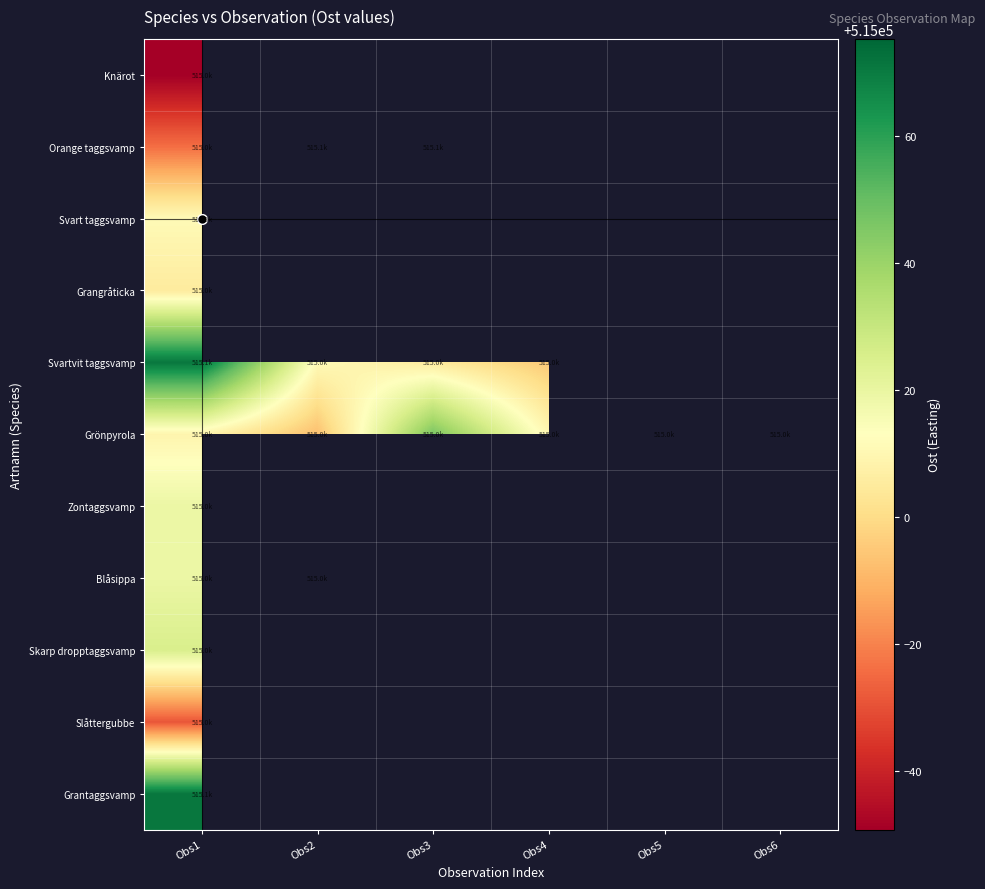

Which category has the highest value in the Skarp dropptaggsvamp series?

Obs1